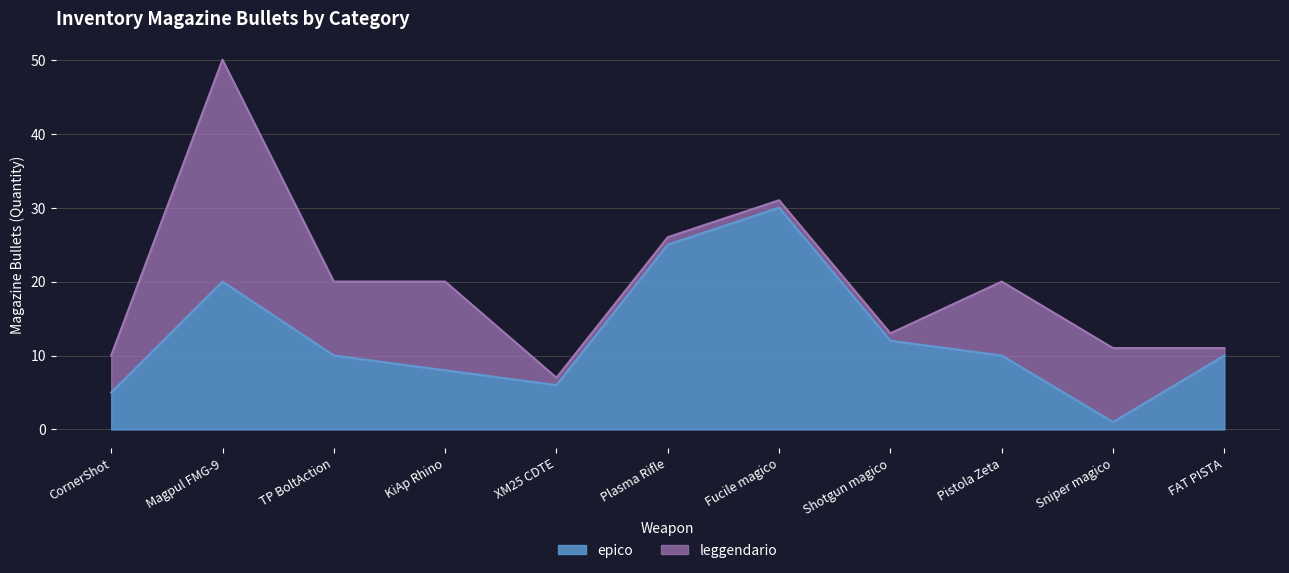

Approximately how many times larger is the value at KiAp Rhino compared to Fucile magico?

0.3